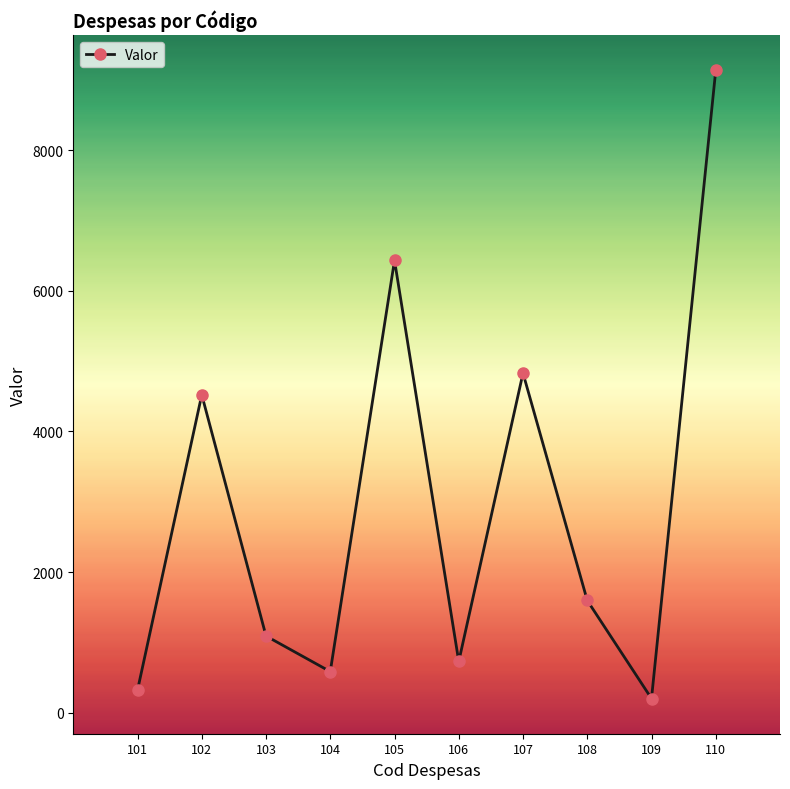

What is the value of the 4th point from the left?

587